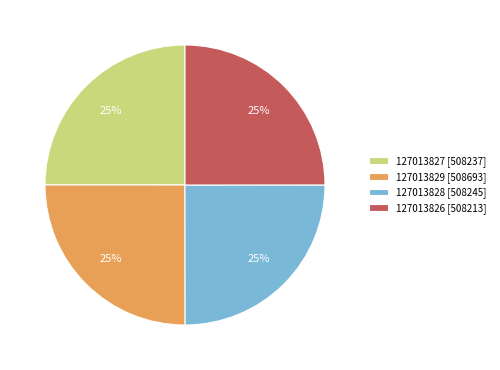

Approximately how many times larger is the value at 127013827 [508237] compared to 127013828 [508245]?

1.0